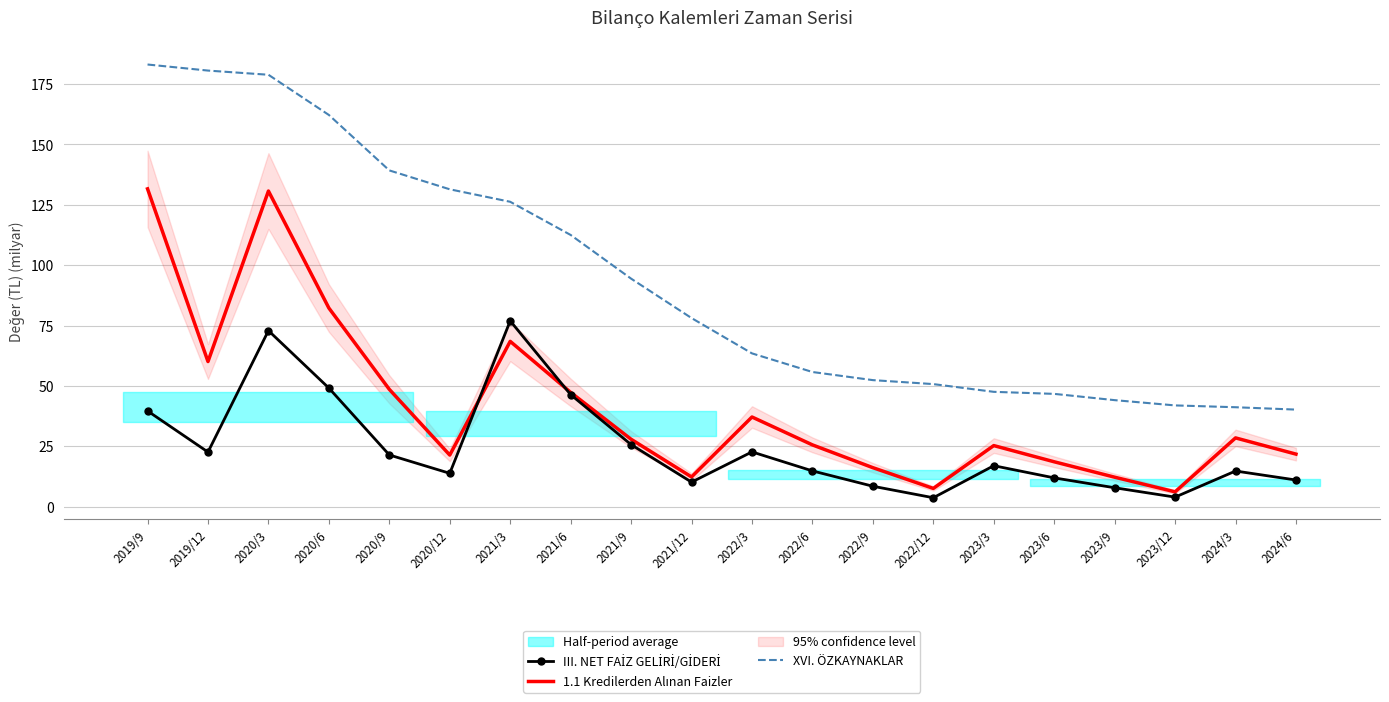

Which series has the largest total across all categories?

XVI. ÖZKAYNAKLAR